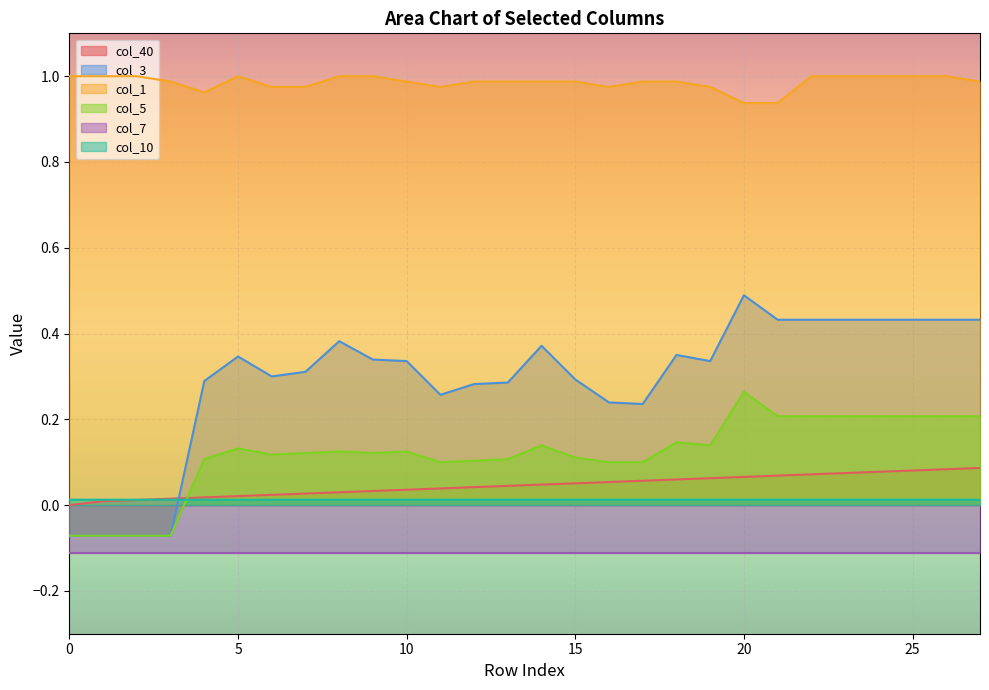

True or false: col_1 and col_10 intersect in this chart.

False